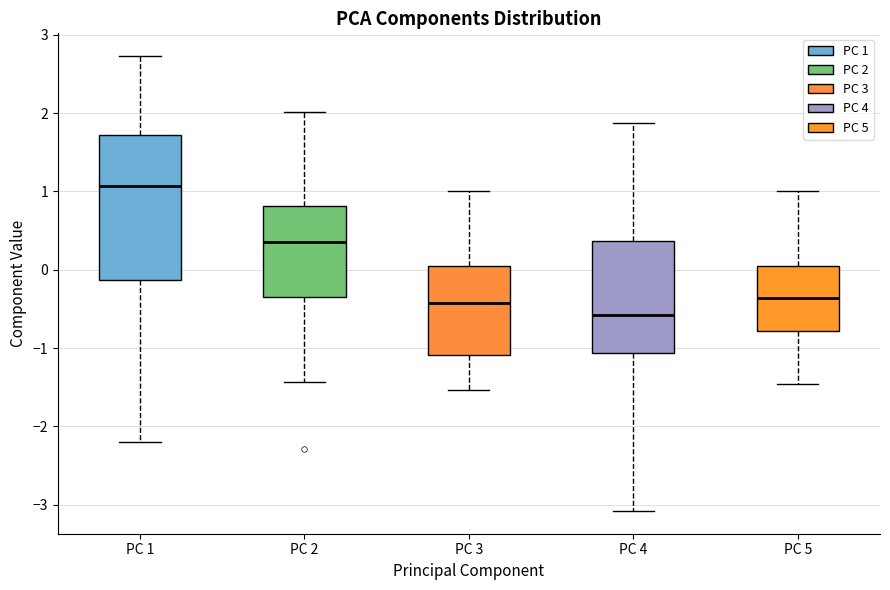

Which box has the lowest median line?

PC 4